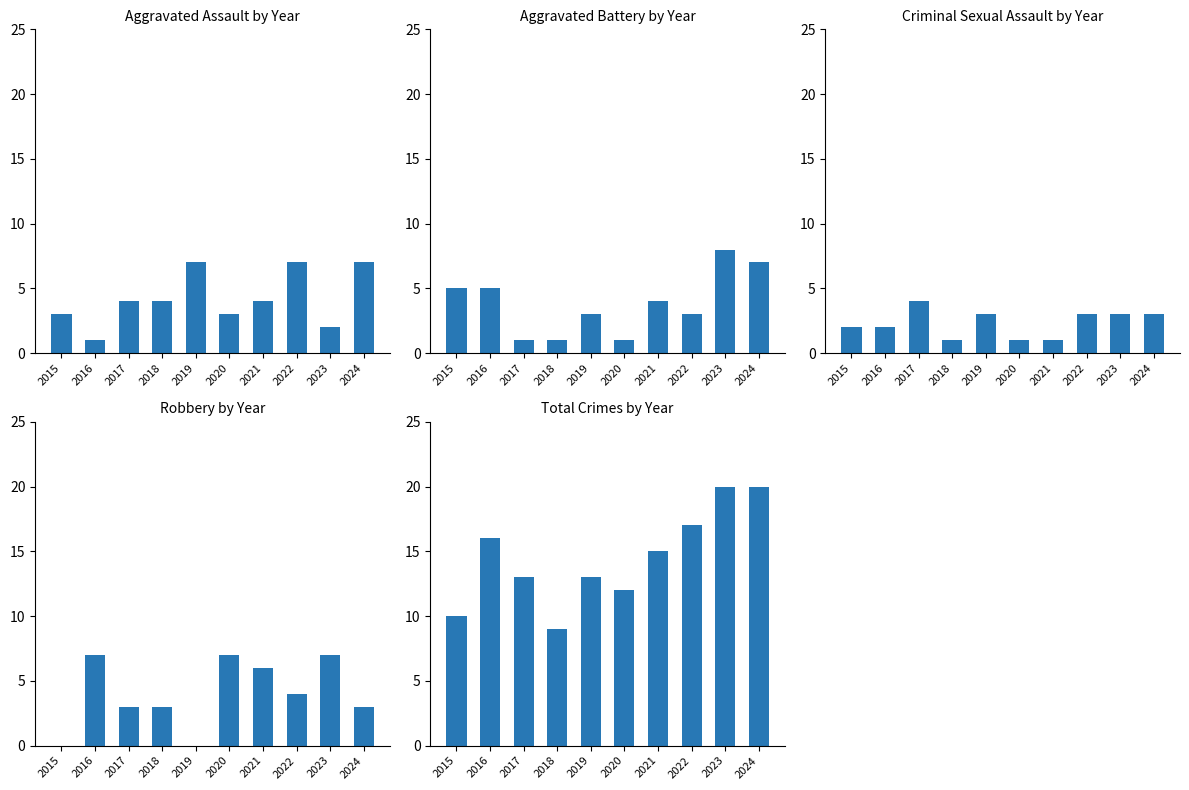

How many data points in Total are less than 15?

5